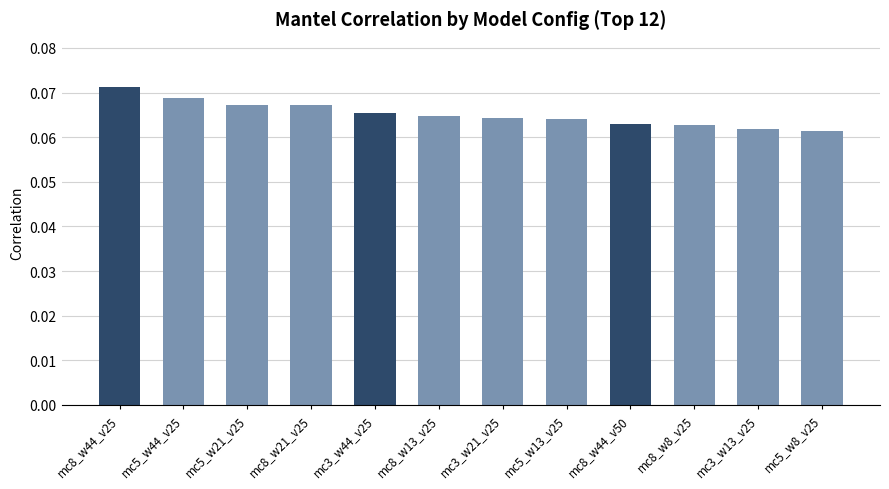

How many values are between 0 and 1?

12